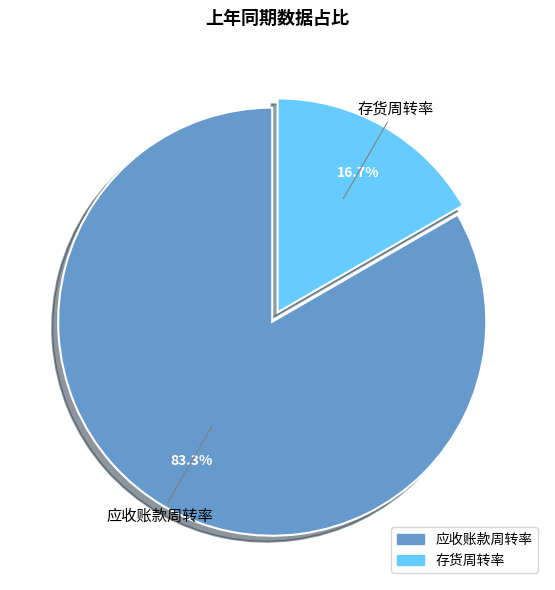

What is the ratio of the value at 存货周转率 to the value at 应收账款周转率?

0.2